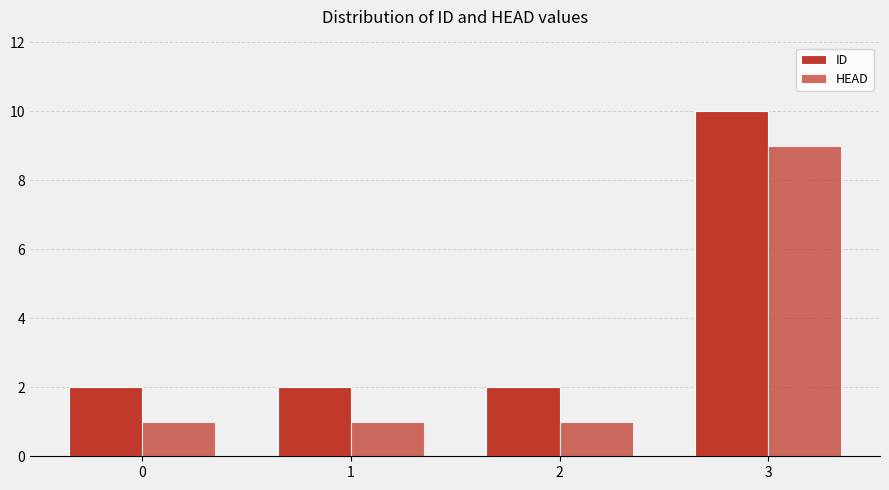

How many bars are there in each group?

2